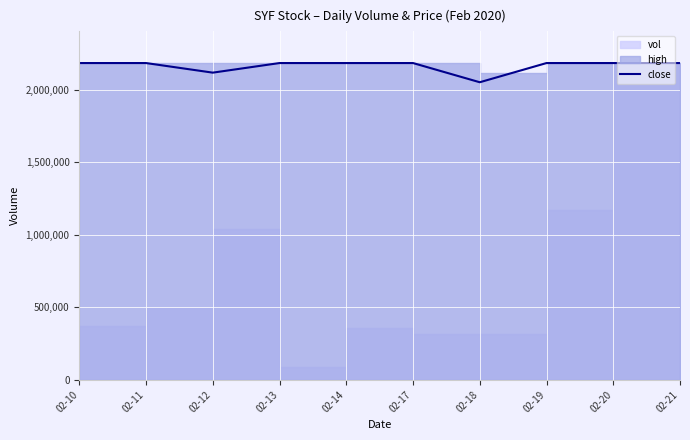

What is the greatest value displayed?

2185300.0